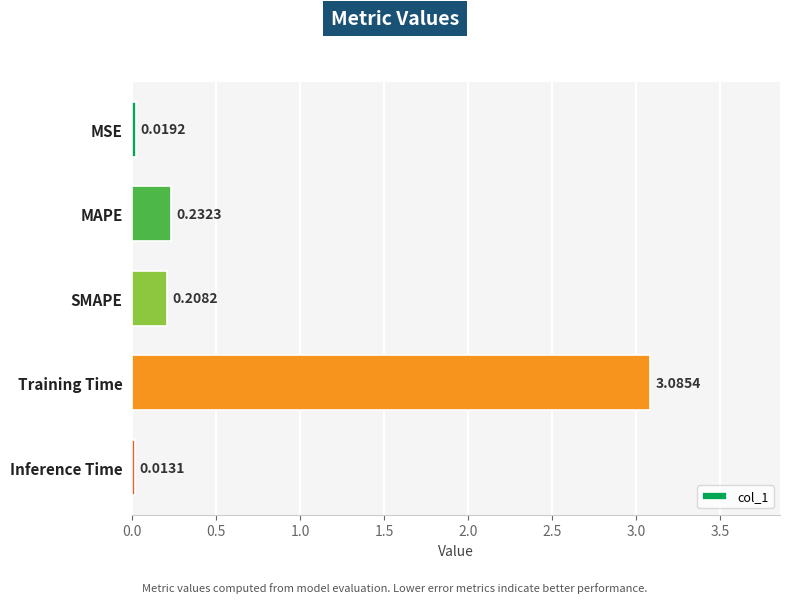

Where is the data nearest to the value 1?

MAPE